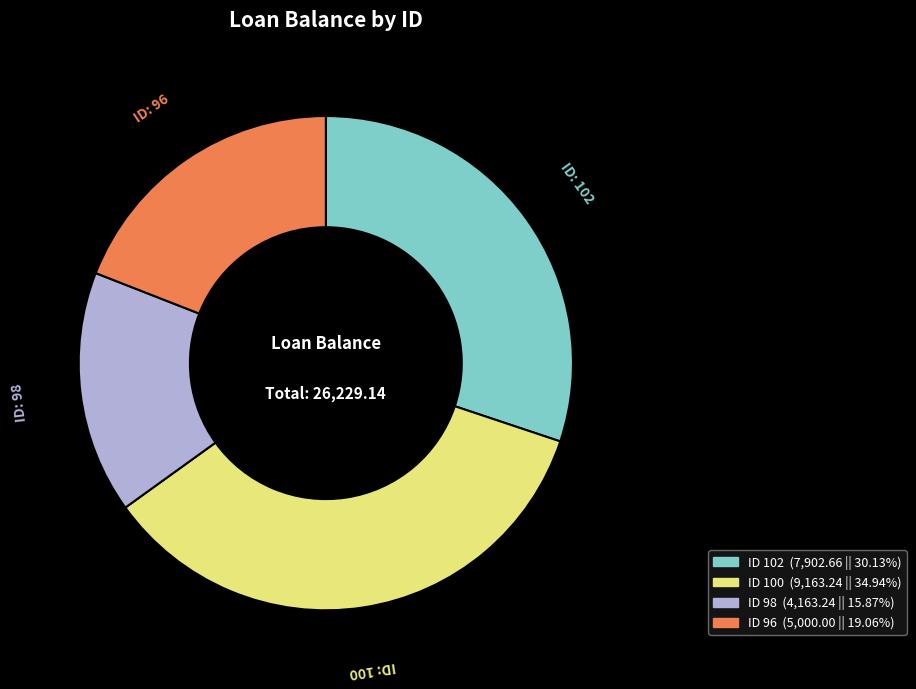

Is there any slice that represents more than half of the pie?

No